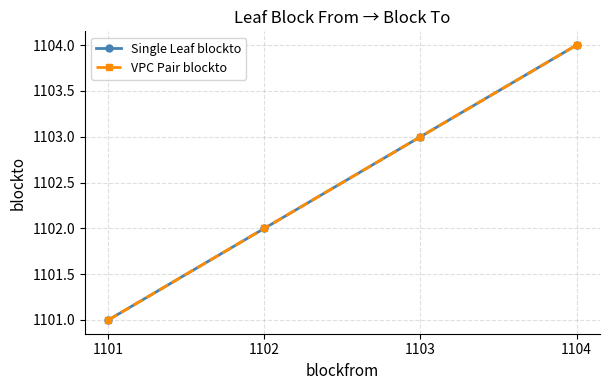

Between 1101 and 1103, which series saw the biggest shift?

Single Leaf blockto